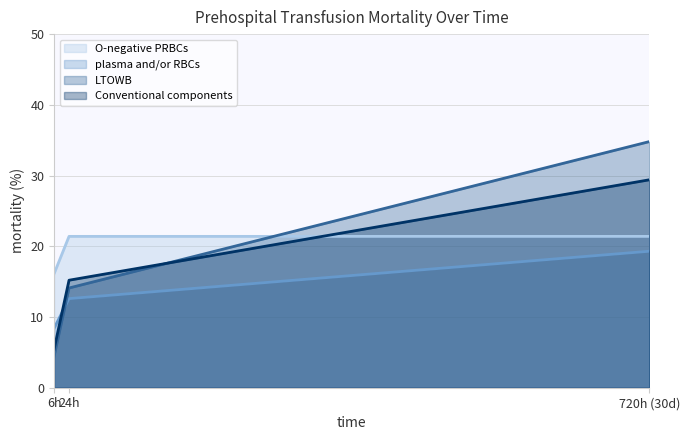

Rank the series at 720h (30d) from lowest to highest value.

plasma and/or RBCs, O-negative PRBCs, Conventional components, LTOWB